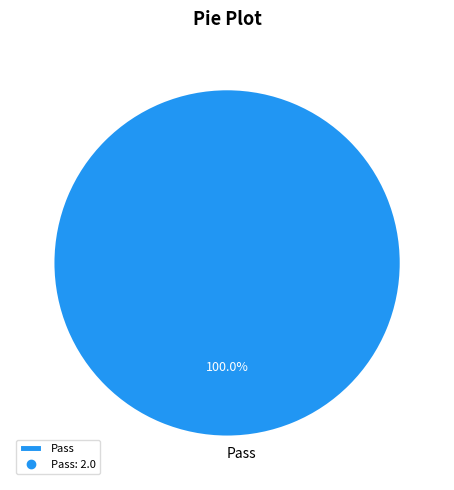

Rank the categories by value from lowest to highest.

Pass